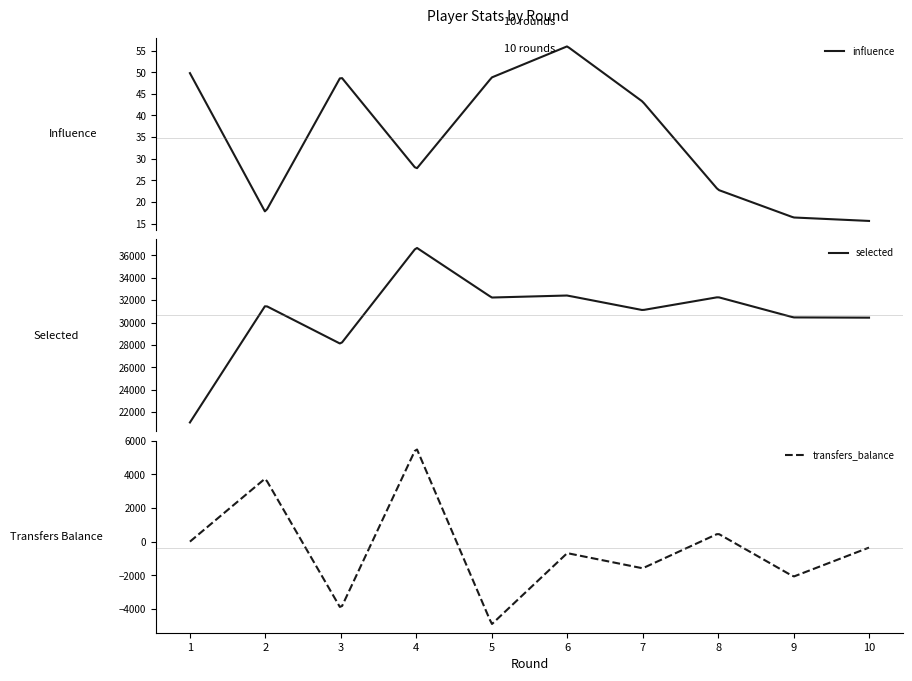

Is it true that transfers_balance equals -4916.0 at 5?

True